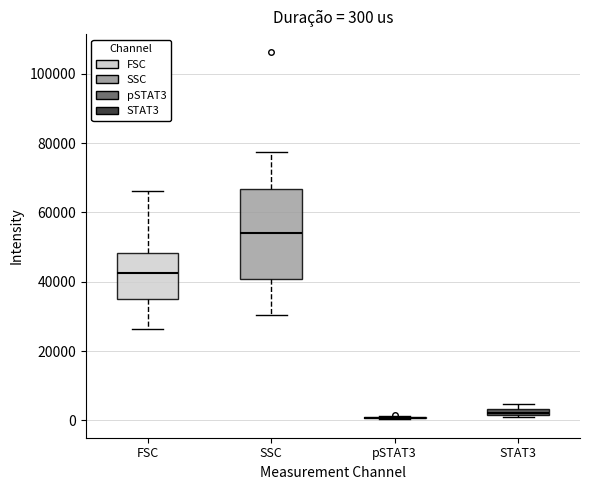

Comparing the boxes themselves (not the whiskers), which one is the tallest?

SSC